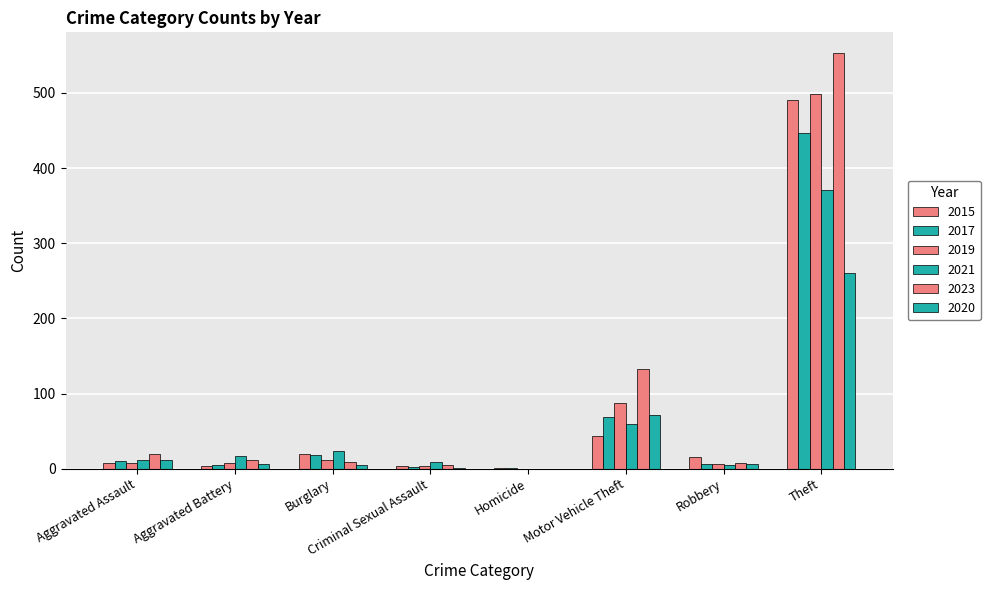

How many distinct data groups are displayed?

6